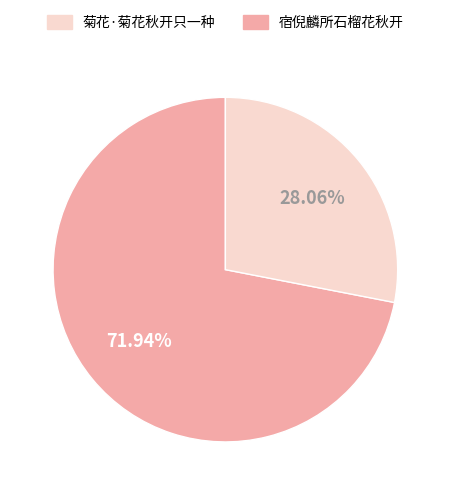

Is there a majority slice in this chart?

Yes